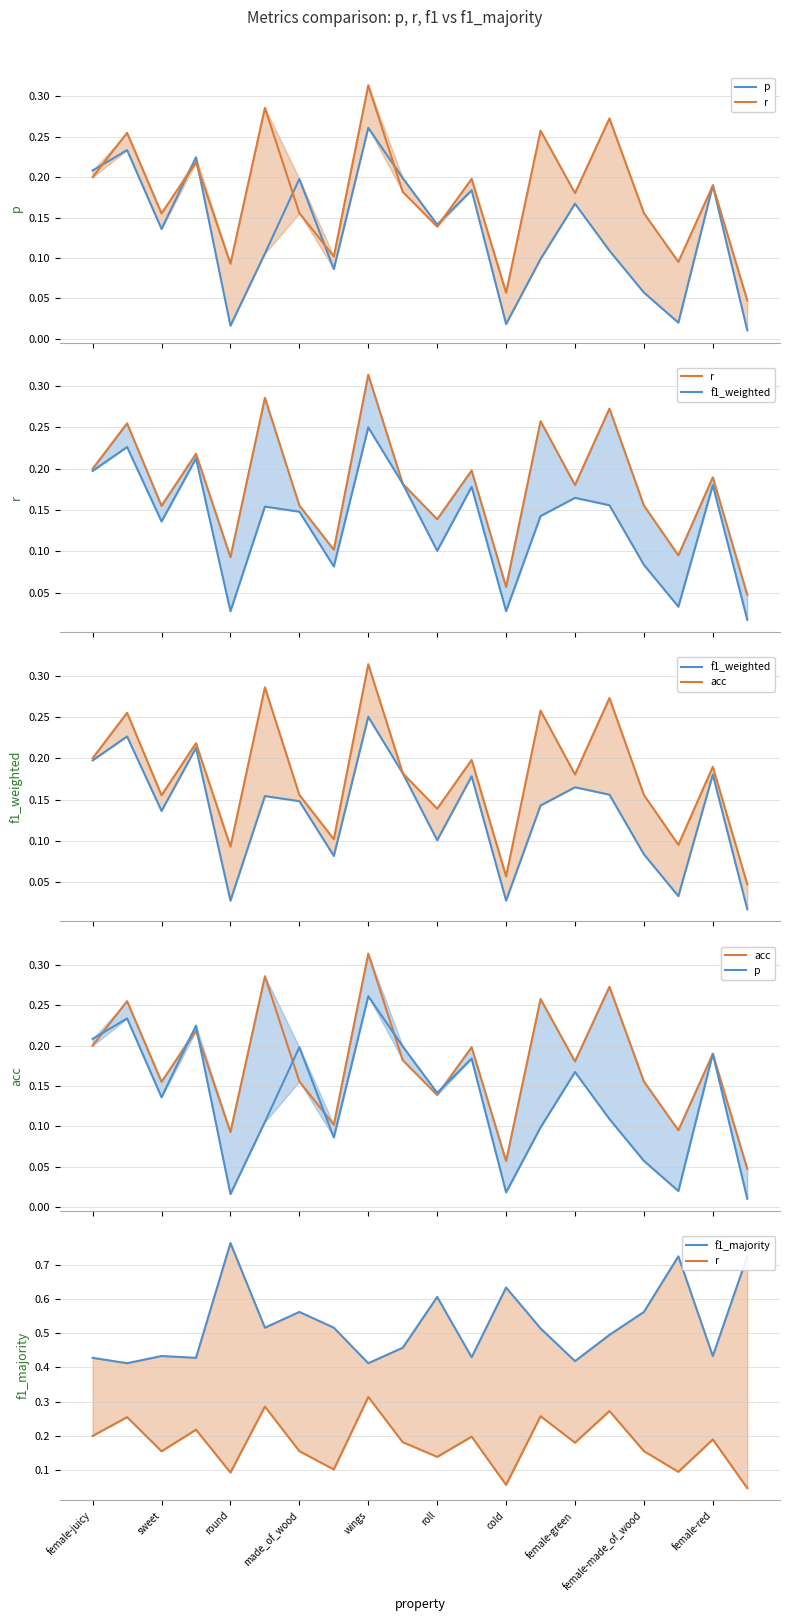

Count the number of categories in the chart.

20